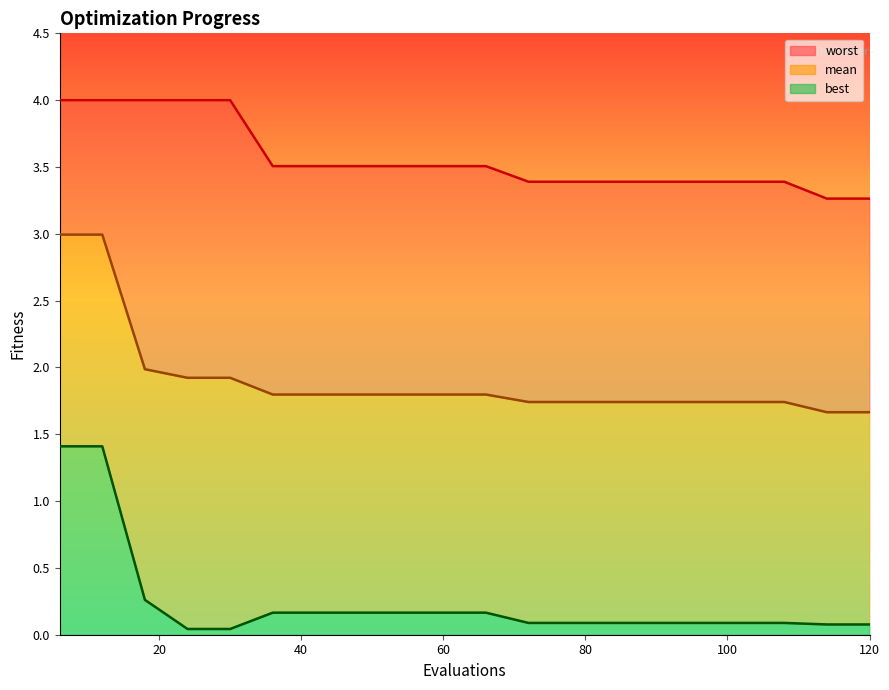

The best series shows 0.0 at 114. True or false?

False